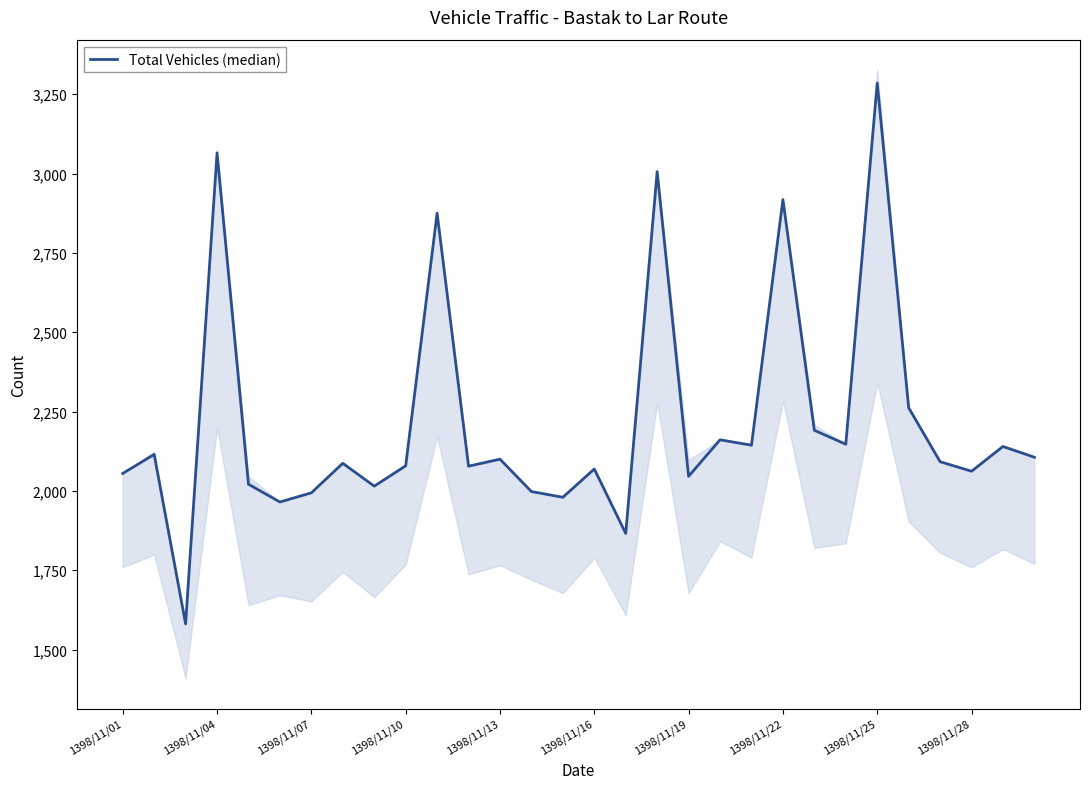

Reading left to right, list all the values displayed in this chart.

2055	2115	1581	3065	2021	1965	1994	2087	2015	2079	2875	2078	2100	1998	1980	2069	1866	3006	2046	2161	2144	2918	2191	2147	3285	2262	2092	2062	2140	2106